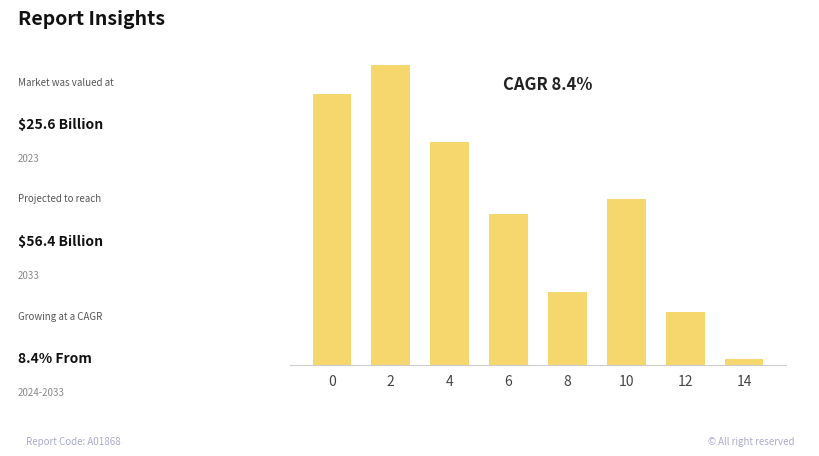

Which category has the lowest value across all series?

14